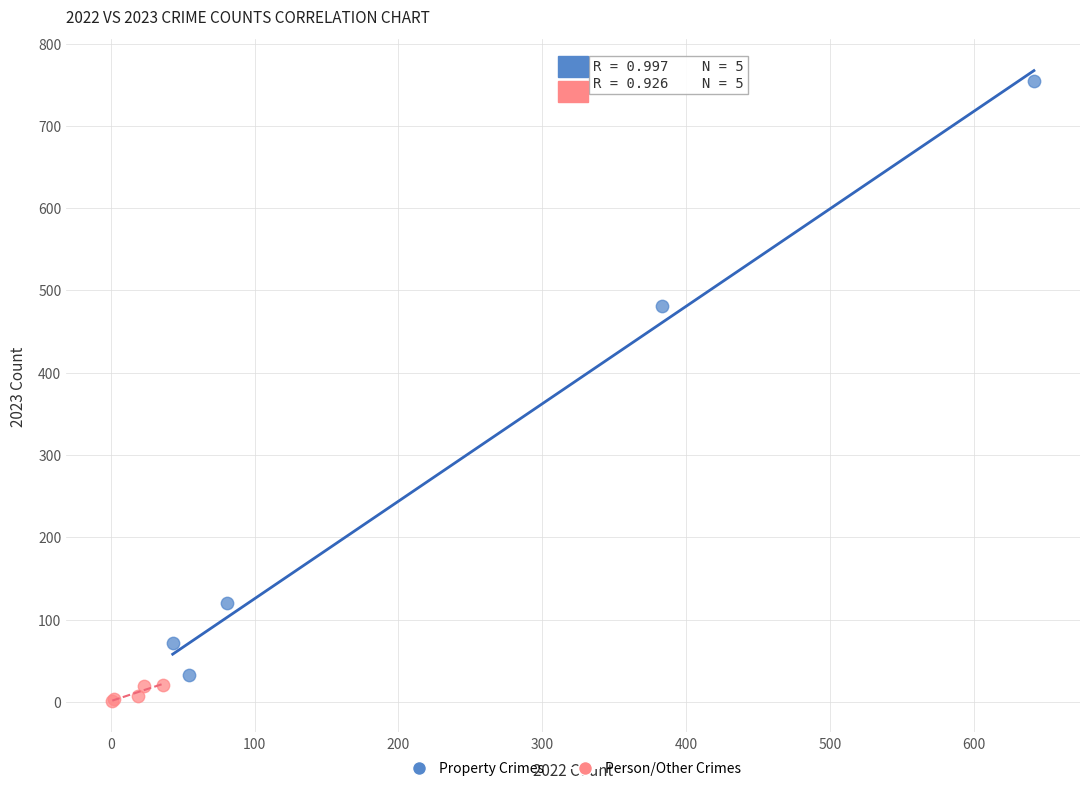

Which series reaches the maximum Y coordinate?

Property Crimes